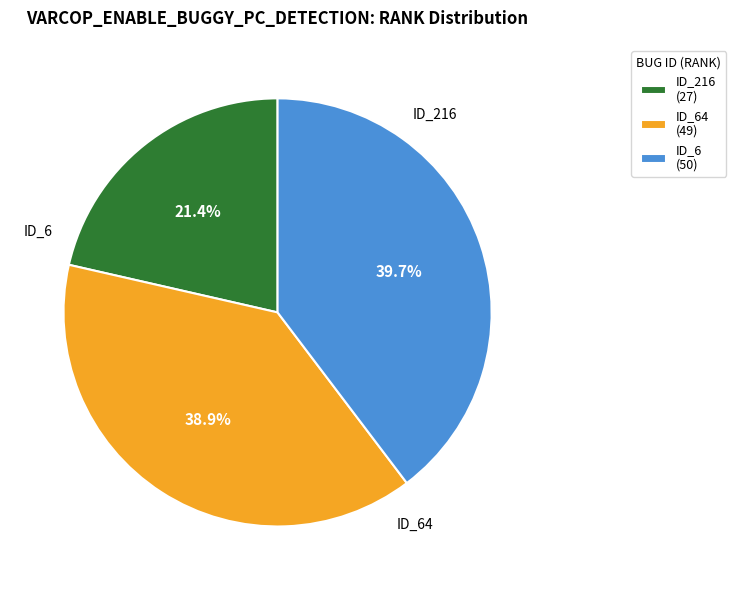

Rank the categories by value from highest to lowest.

ID_6 (50), ID_64 (49), ID_216 (27)